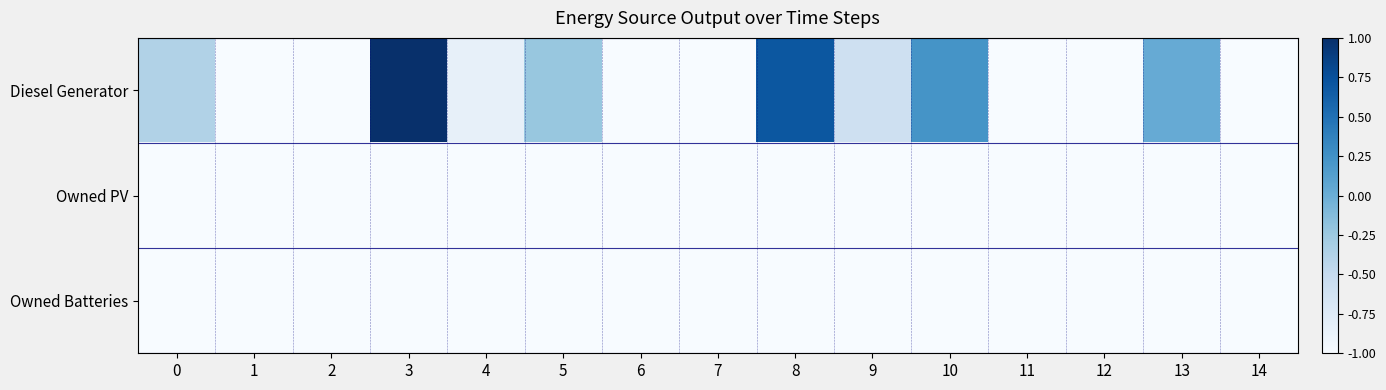

Between 12 and 10, which is larger?

10